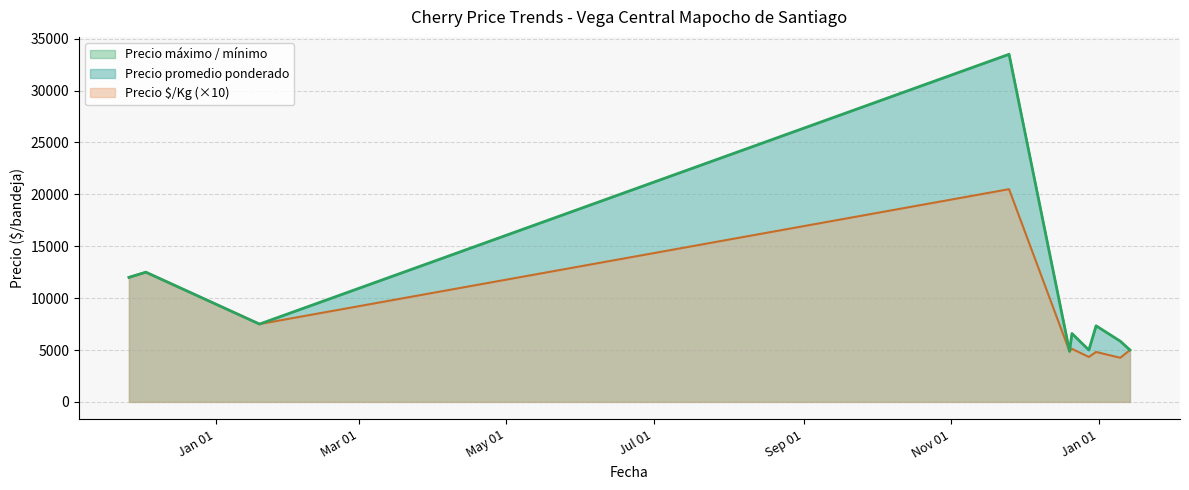

What is the lowest value of the Precio promedio ponderado series?

4875.0